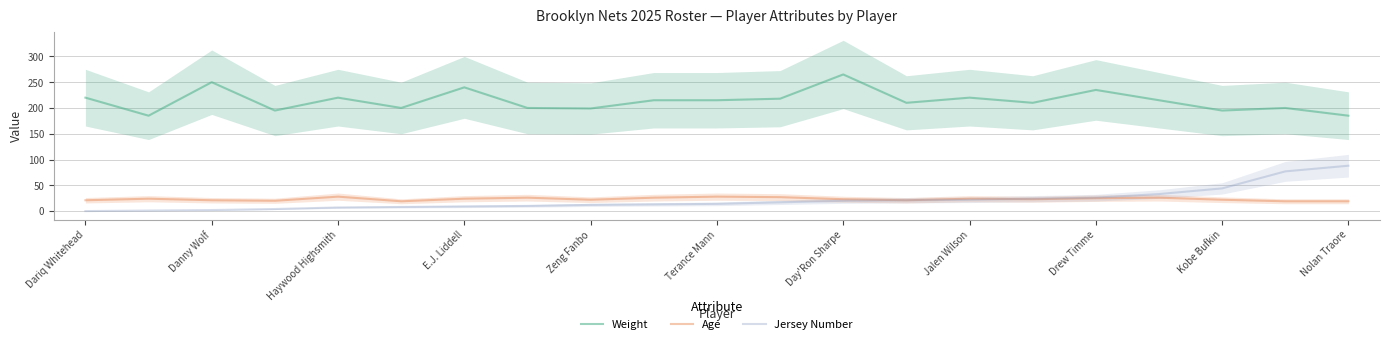

The Weight series shows 300 at Drew Timme. True or false?

False